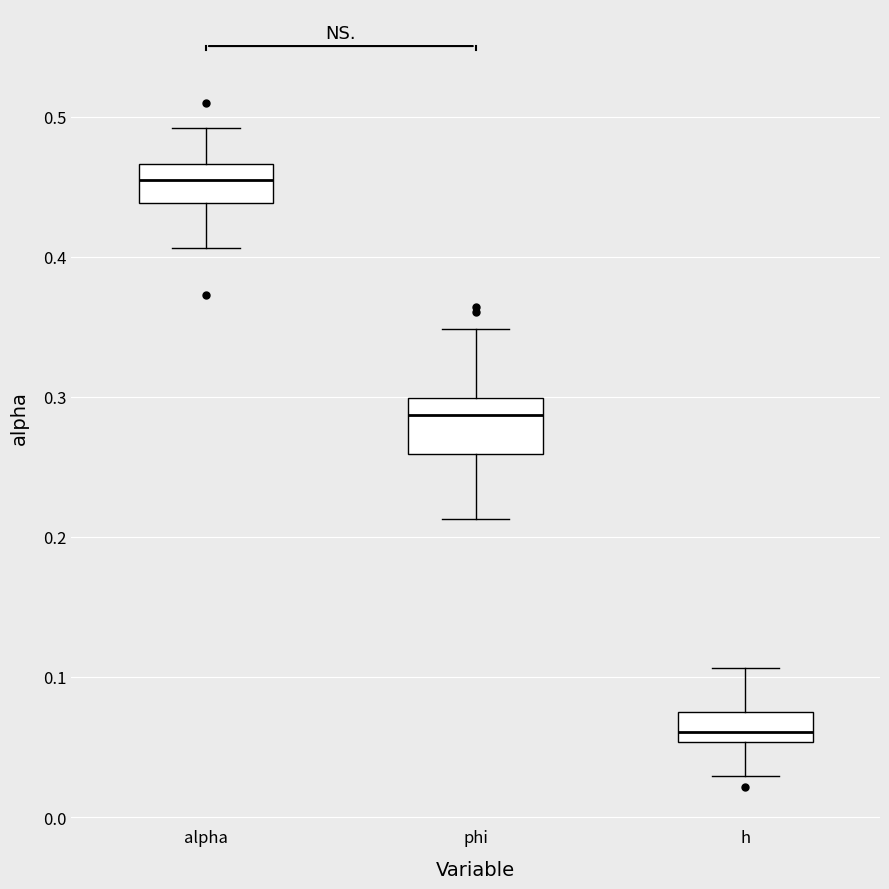

Which box has the lowest median line?

h